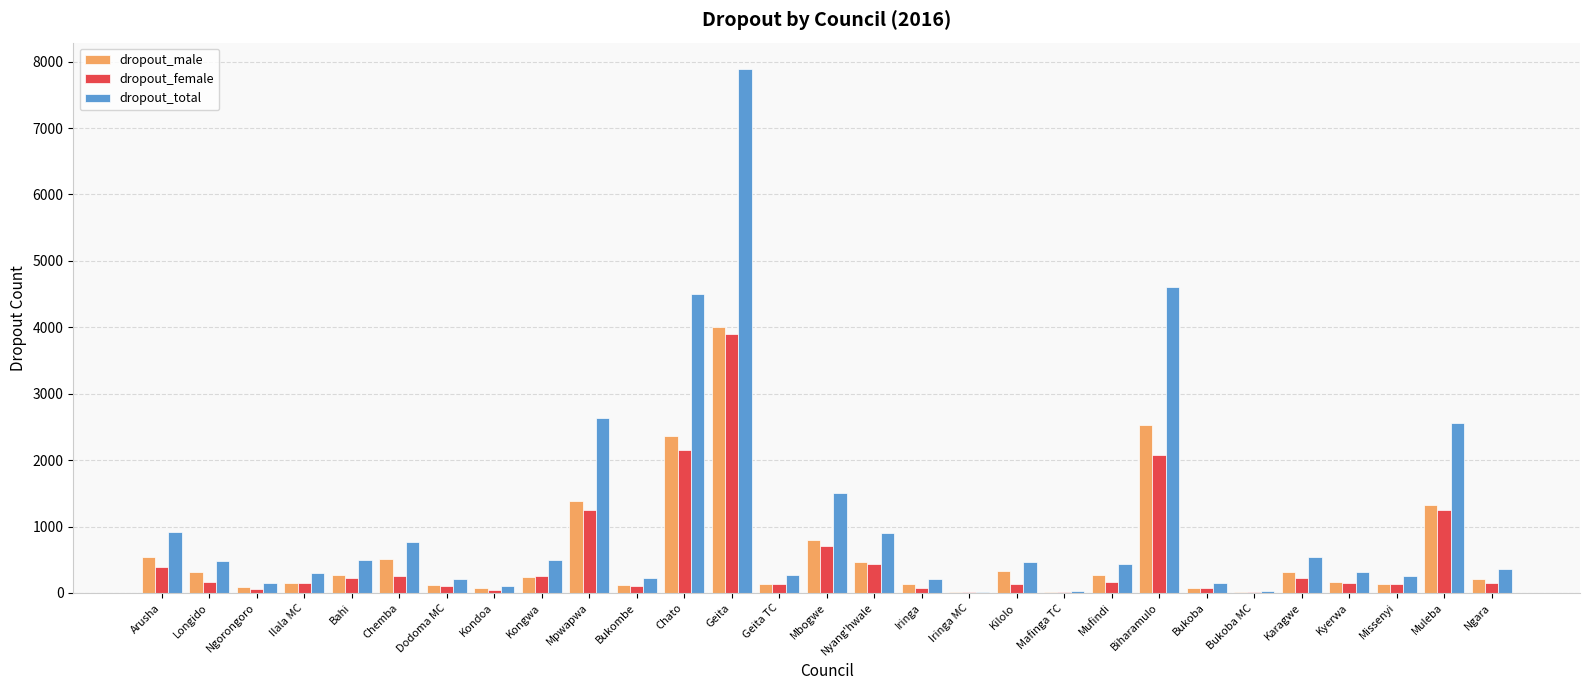

Is the value of dropout_female at Ngara greater than the value of dropout_male at Chato?

No